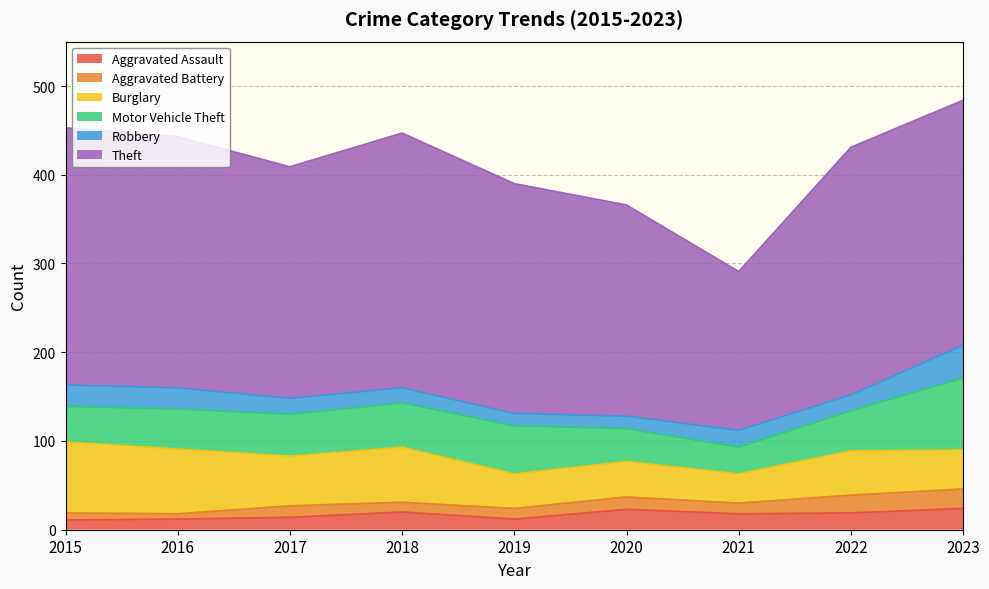

What is the sum of the Theft values at 2023 and 2021?

455